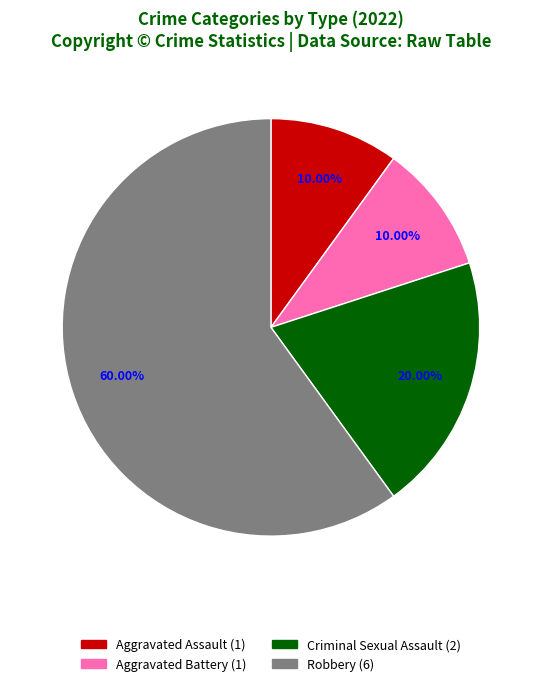

To the nearest percent, what is the difference between the Aggravated Battery and Robbery slice percentages?

50%